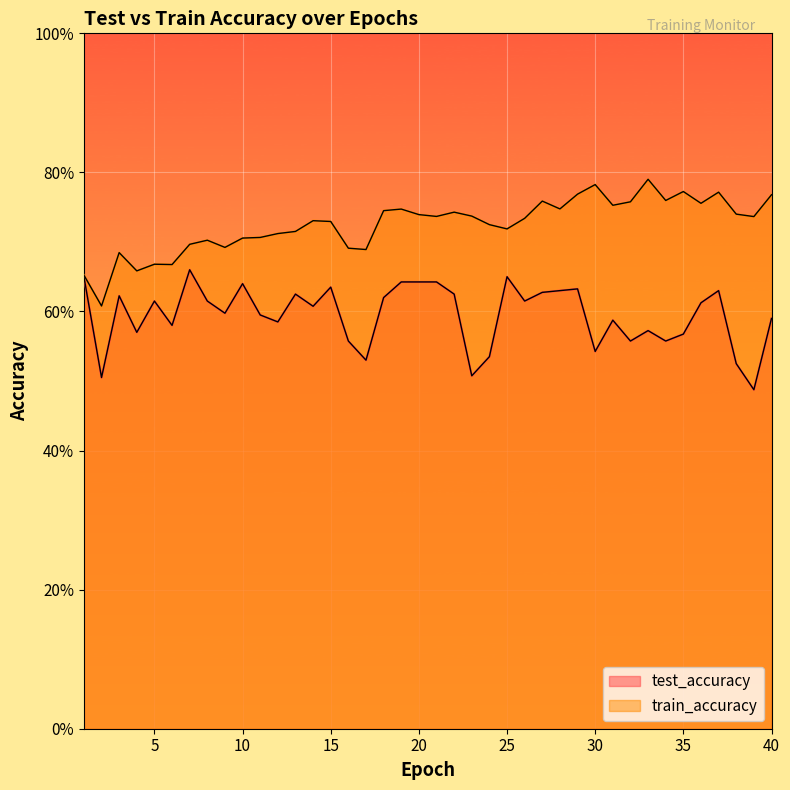

True or false: train_accuracy has a value of 0.2 at 35.

False